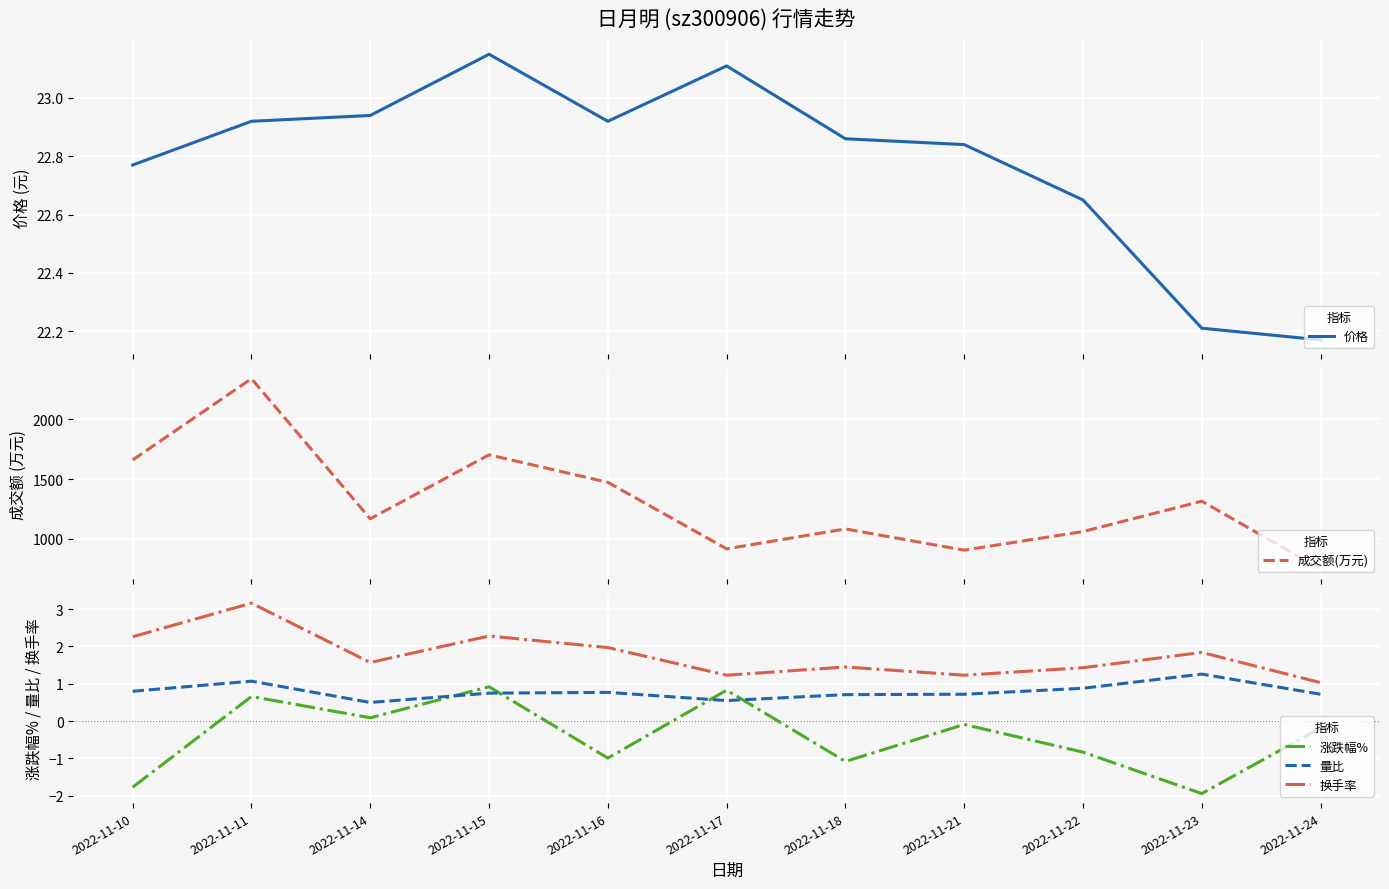

True or false: 成交额(万元) and 涨跌幅% intersect in this chart.

False